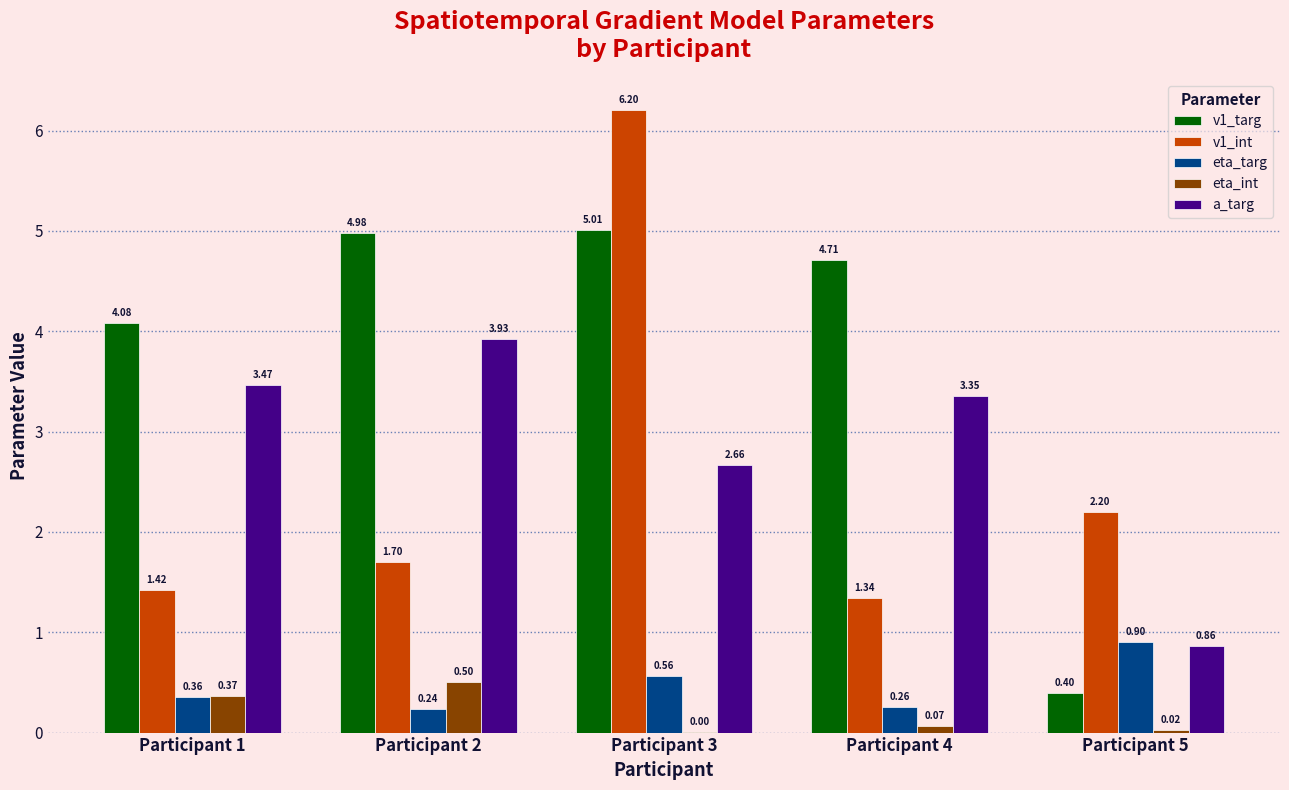

At which category is the sum across all series the highest?

Participant 3